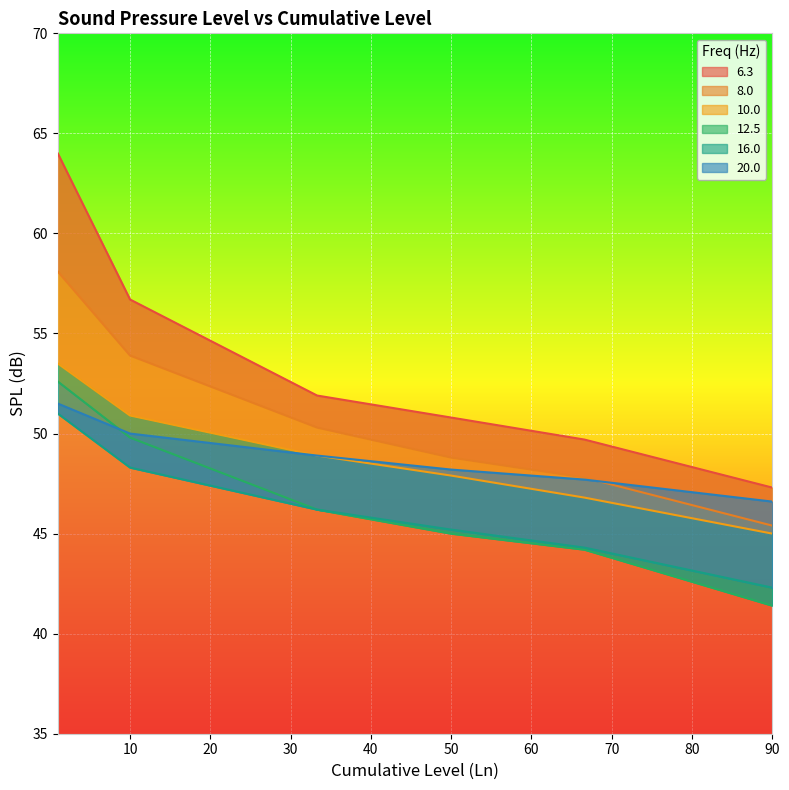

Which category has the lowest value in the 6.3 series?

90